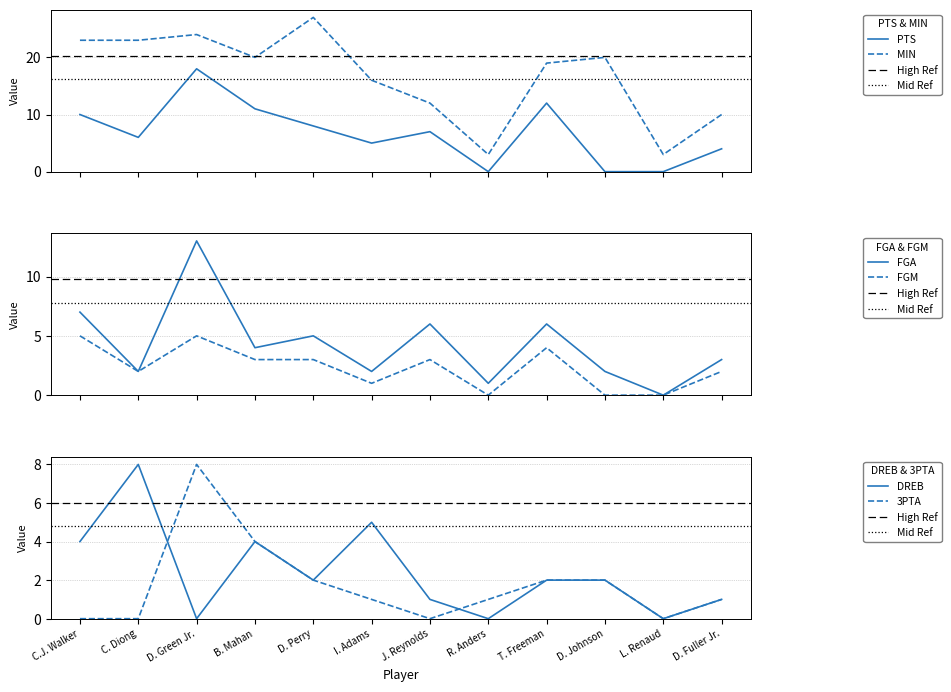

What are all the series names shown in the legend?

PTS, MIN, FGA, FGM, DREB, 3PTA